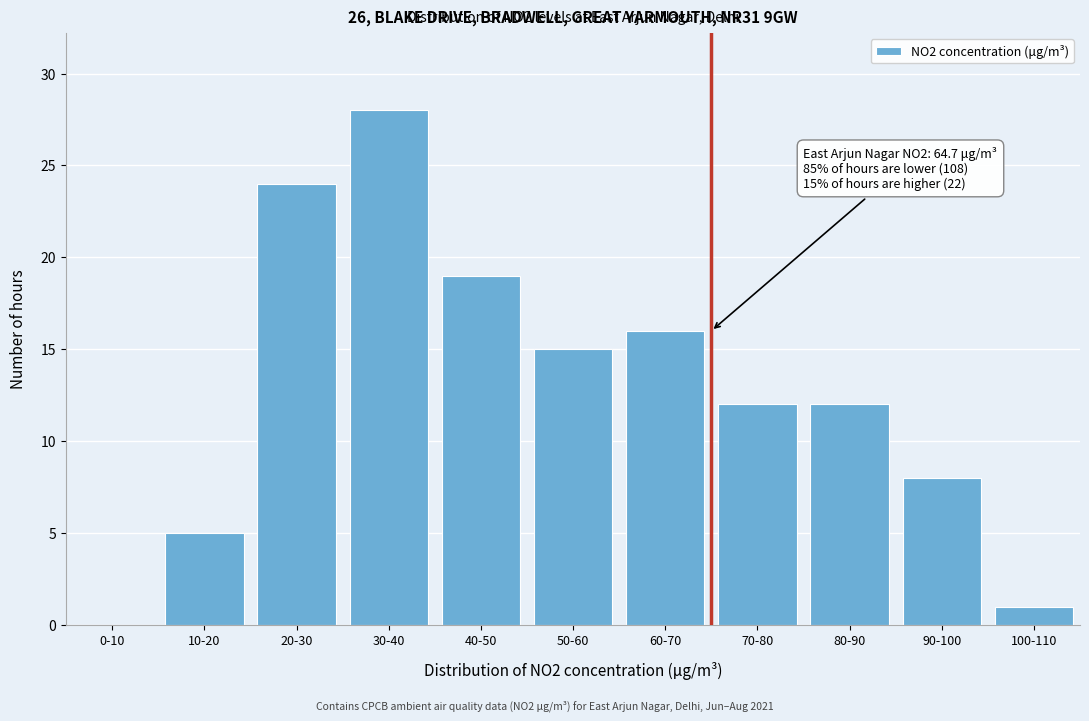

Reading right to left, extract all data points from this chart.

100-110=1	90-100=8	80-90=12	70-80=12	60-70=16	50-60=15	40-50=19	30-40=28	20-30=24	10-20=5	0-10=0